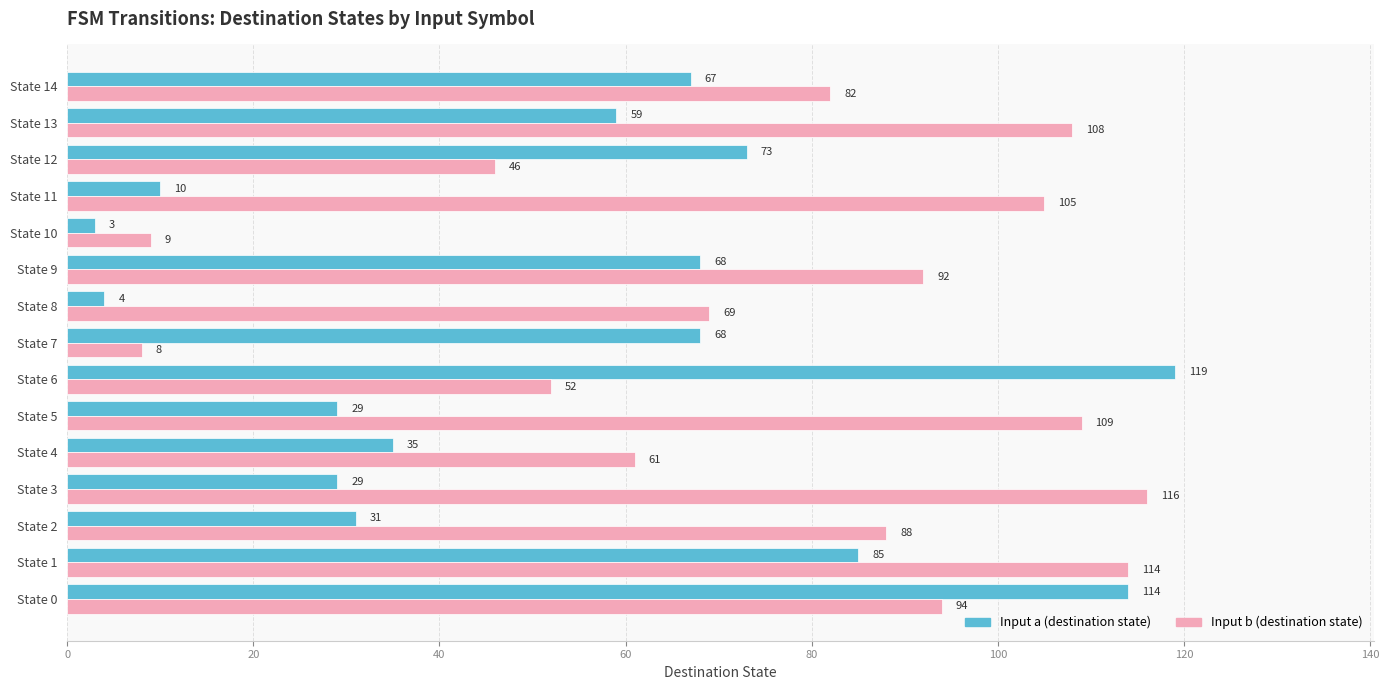

What is the difference between the highest and lowest values at State 12?

27